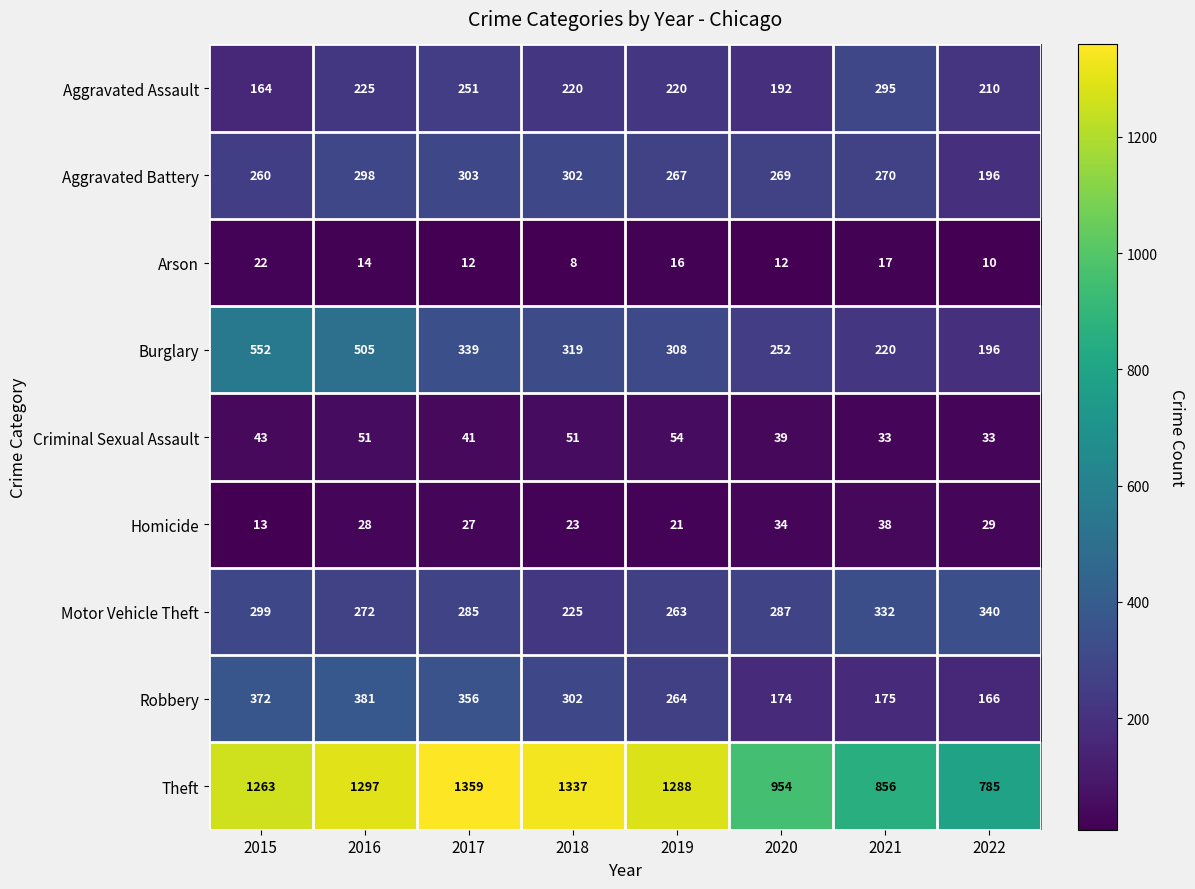

What is the sum of the Homicide values at 2018 and 2022?

52